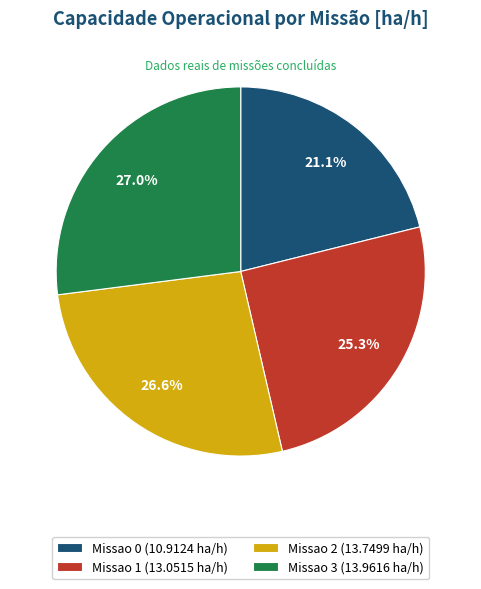

To the nearest percent, what is the difference between the largest and smallest slice percentages?

6%